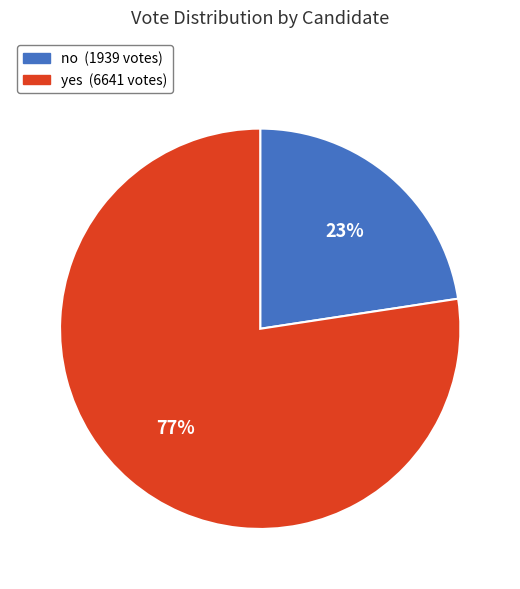

Combined, do yes and no account for over 50%?

Yes